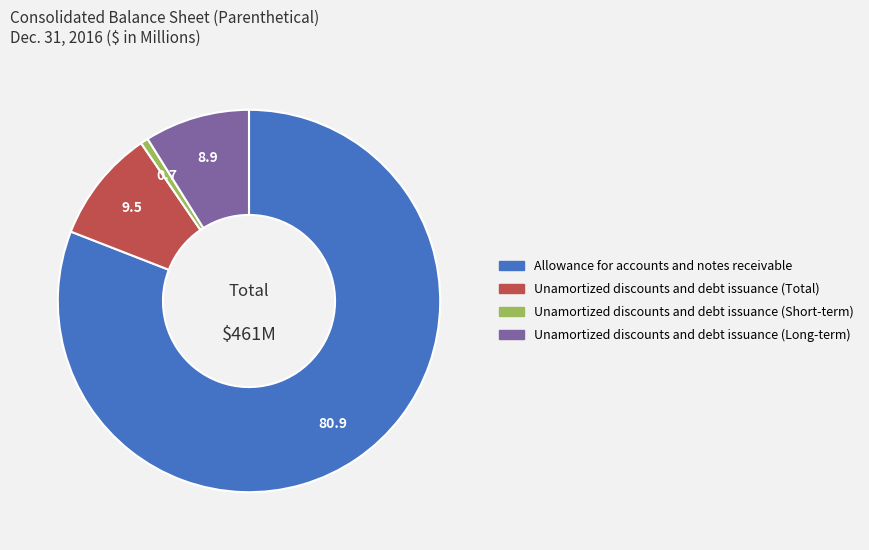

Is it true that Unamortized discounts and debt issuance (Long-term) is 9% of the pie?

True